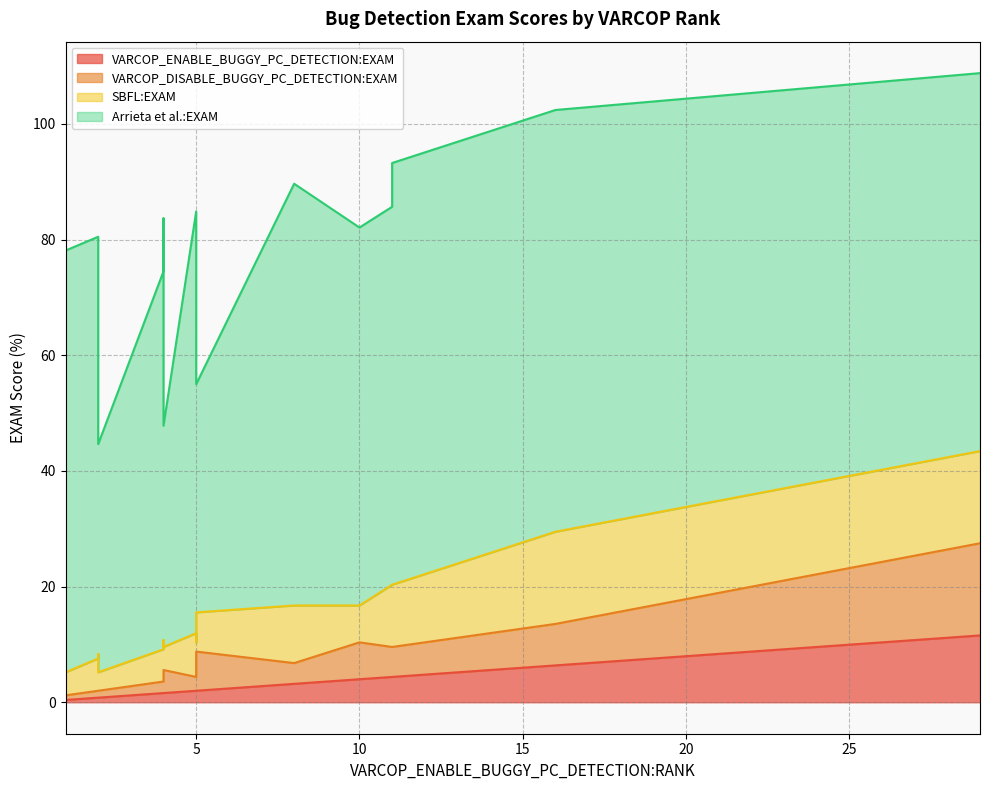

Is it true that VARCOP_DISABLE_BUGGY_PC_DETECTION:EXAM equals 2.0 at 4?

True